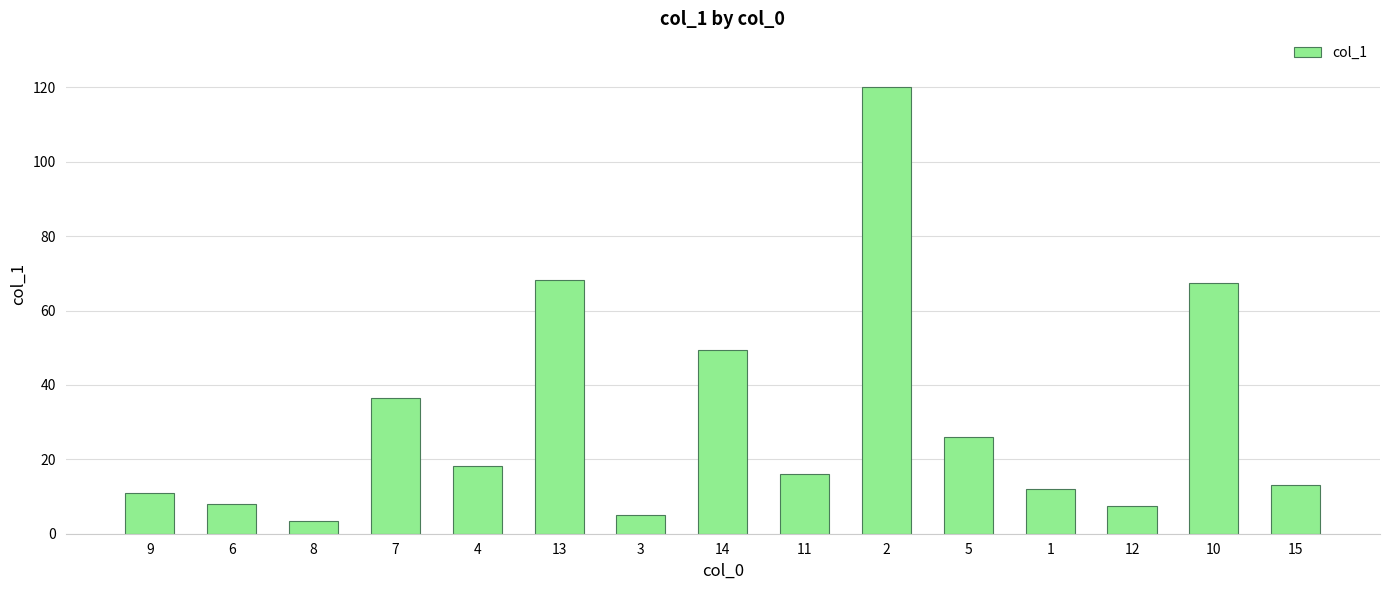

What is the sum of all values?

461.5